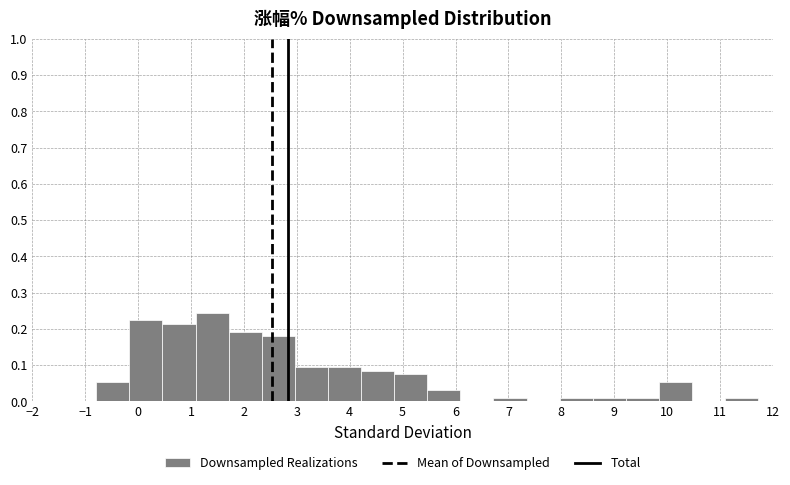

Which range on the x-axis has the tallest bar?

1.1 to 1.7